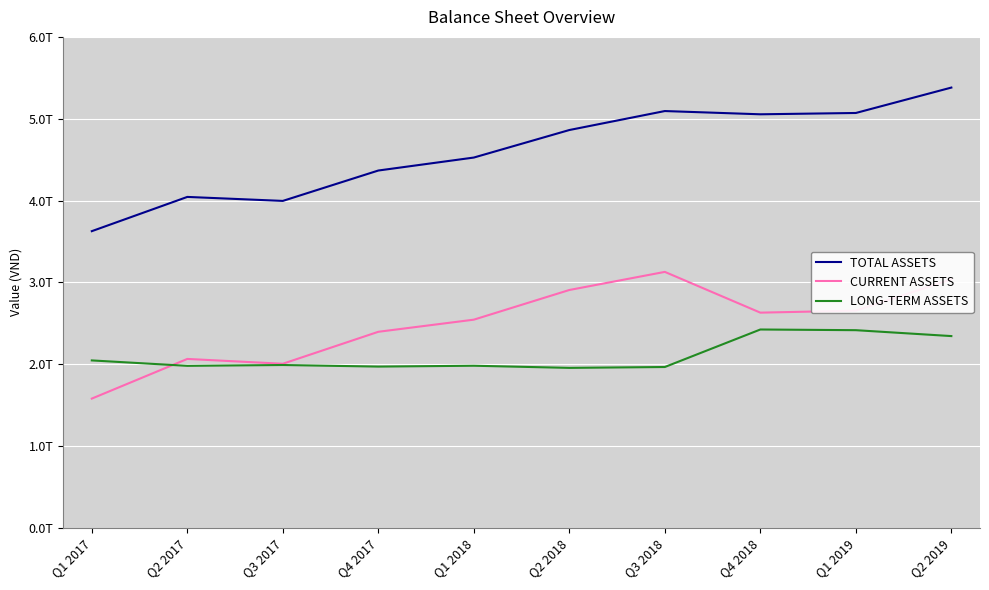

Is the value of LONG-TERM ASSETS at Q4 2017 greater than the value of CURRENT ASSETS at Q2 2019?

No